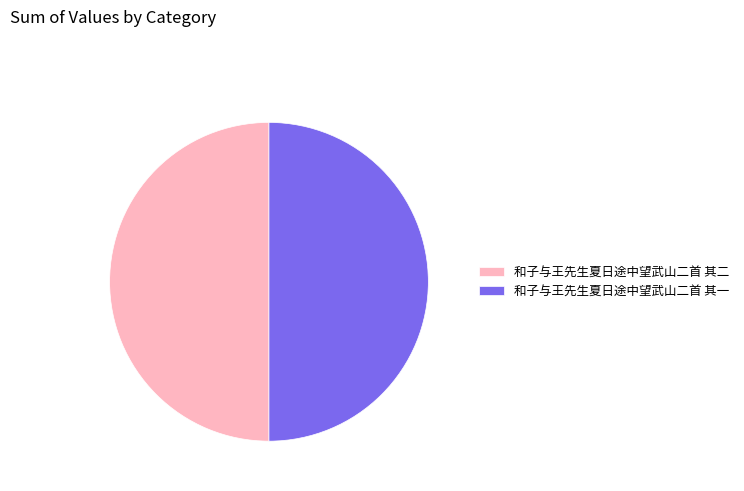

The 和子与王先生夏日途中望武山二首 其一 slice represents 50% of the pie. True or false?

True